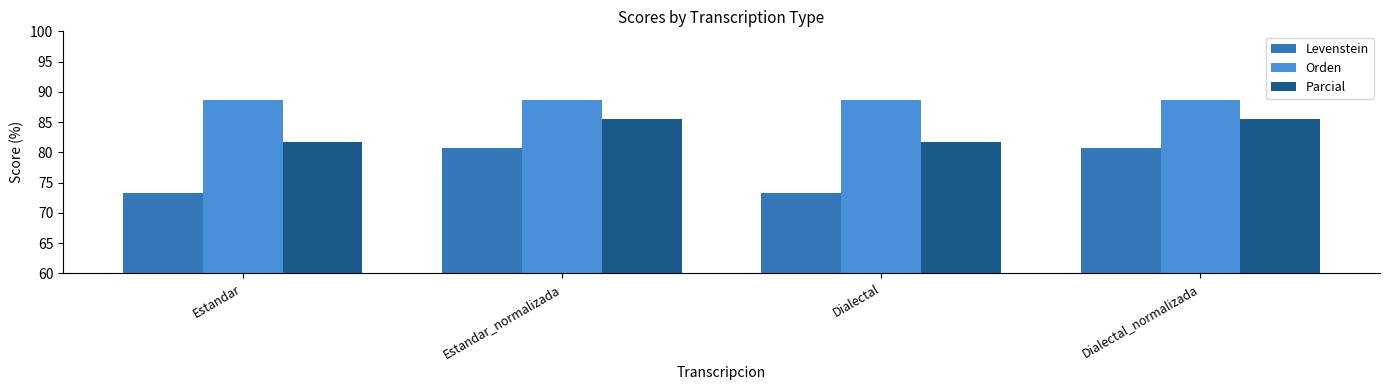

What is the label of the 1st bar from the right?

Dialectal_normalizada